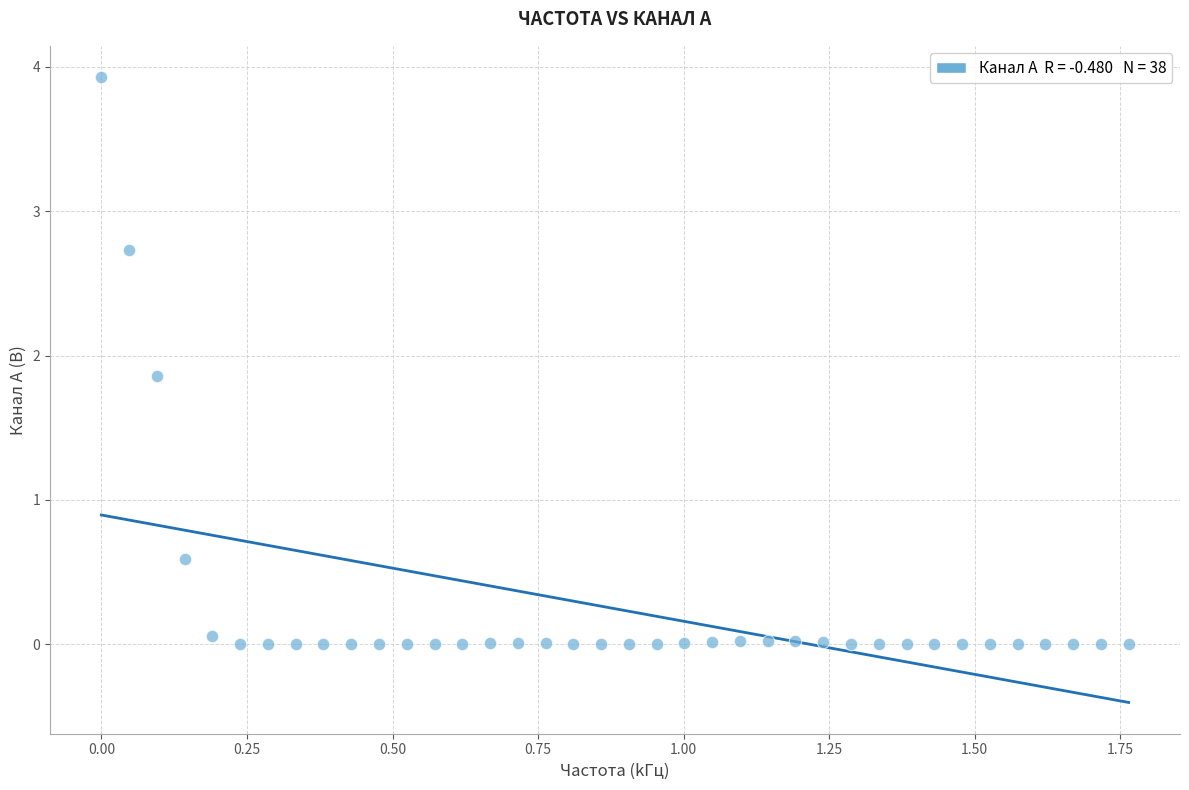

What is the range of X values (max minus min)?

1.8